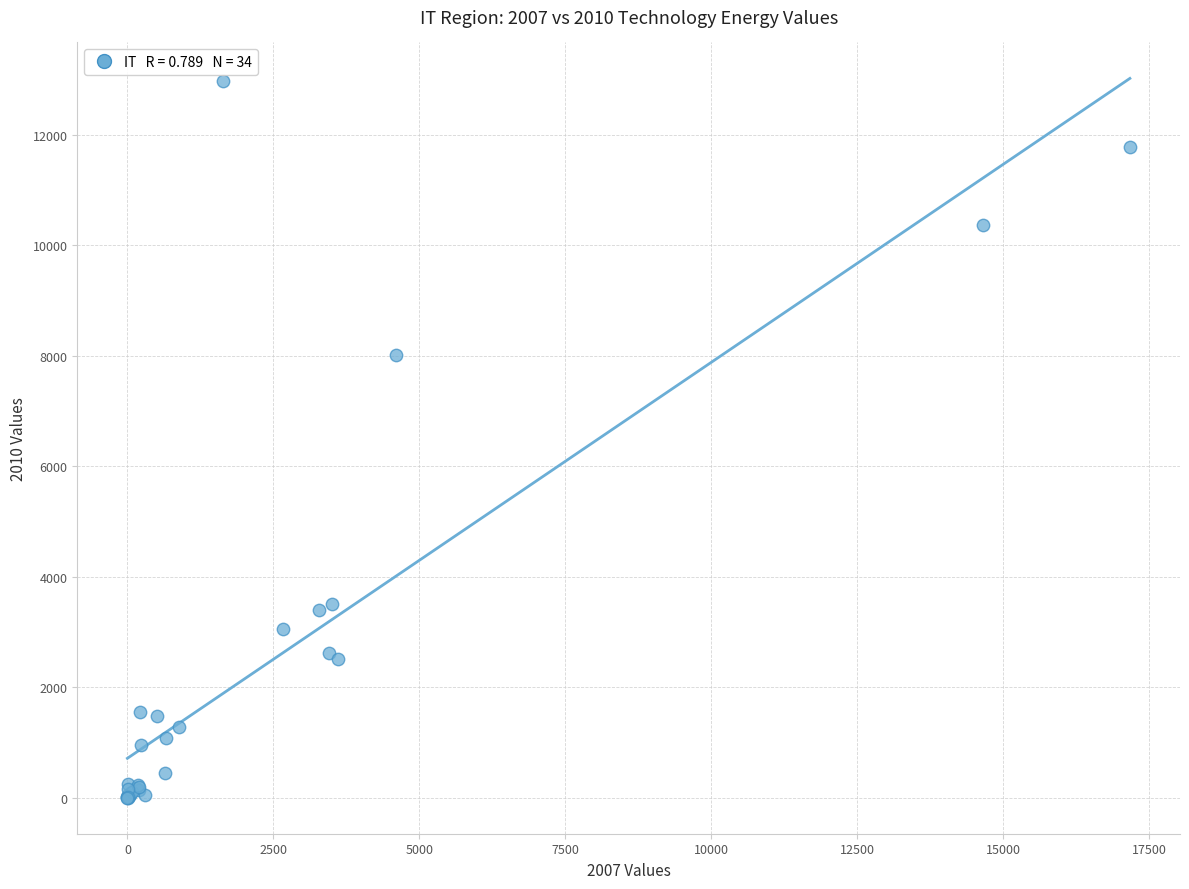

What Y value in the scatter plot is closest to 6486?

8010.5